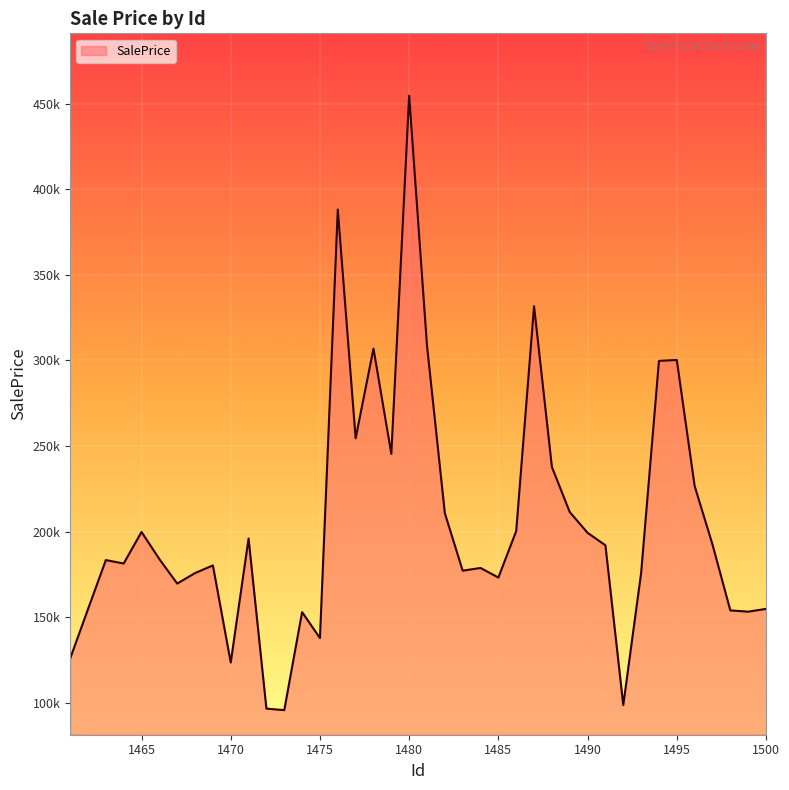

Is this an area chart (filled region under the line)?

Yes